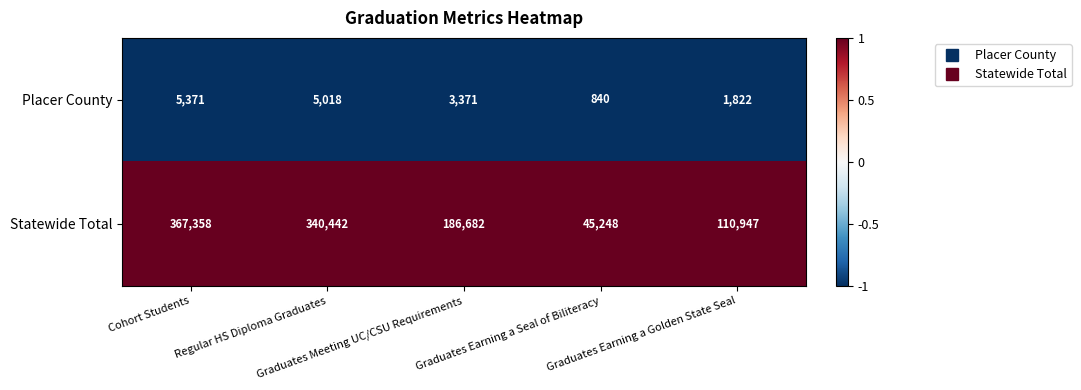

At which category does the chart reach its peak across all series?

Cohort Students